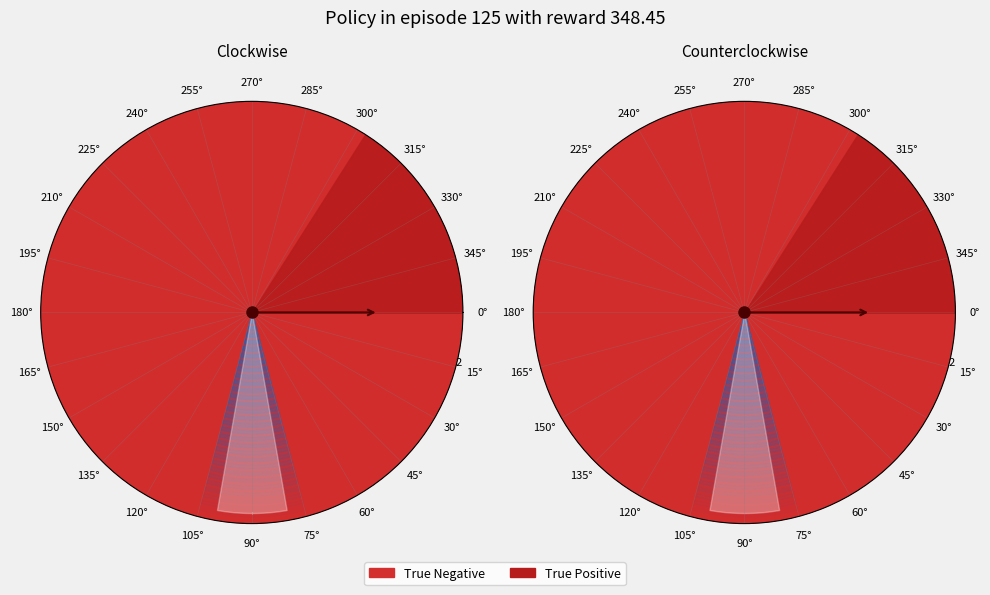

How many slices are in this pie chart?

2